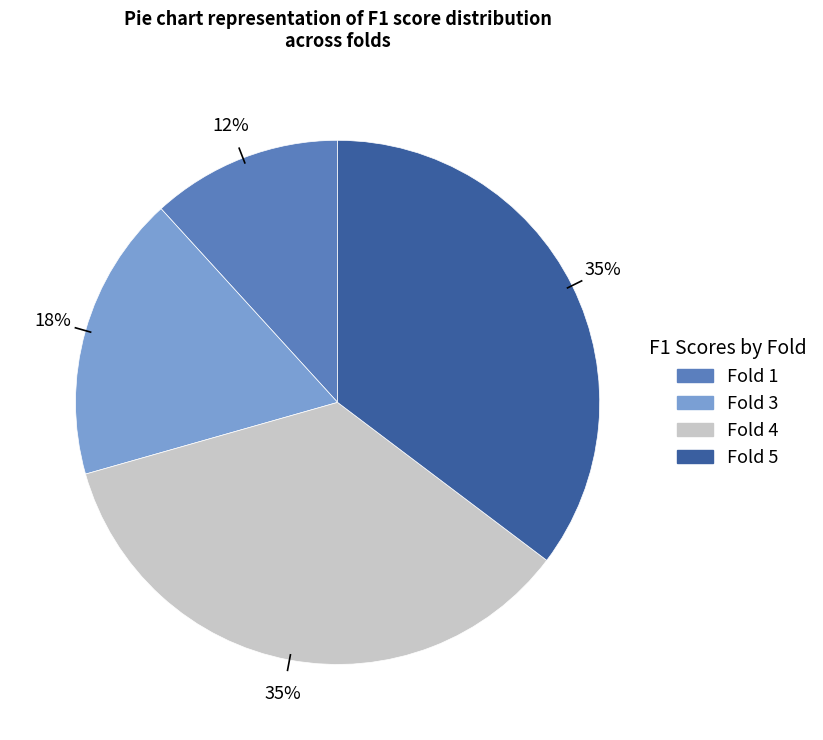

Is there any slice that represents more than half of the pie?

No